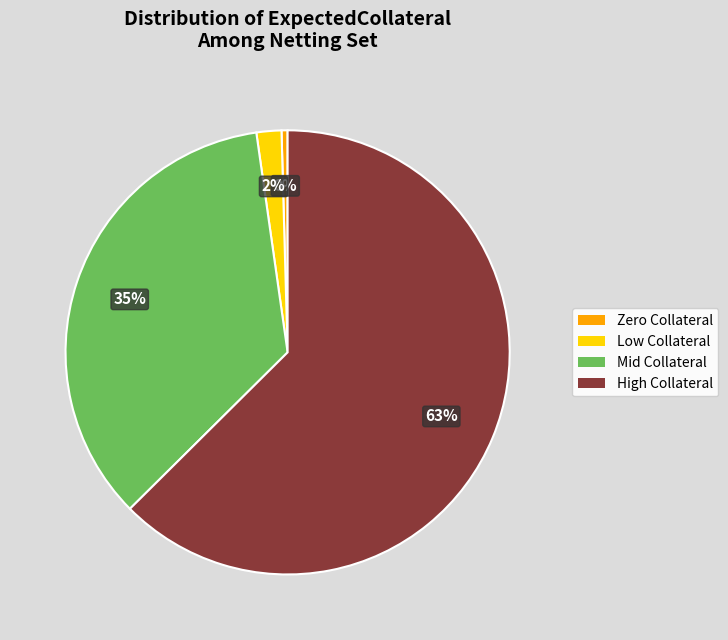

Between Low Collateral and Zero Collateral, which is larger?

Low Collateral